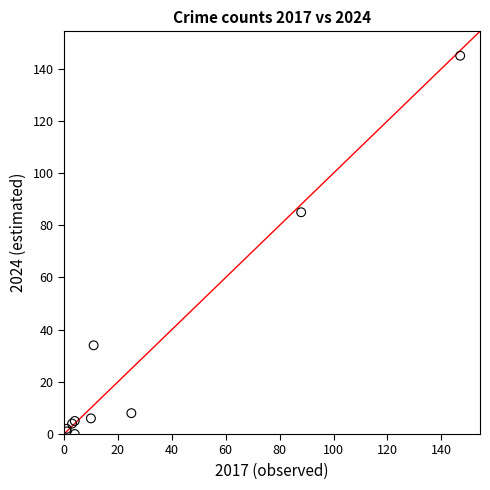

What Y value in the scatter plot is closest to 72?

85